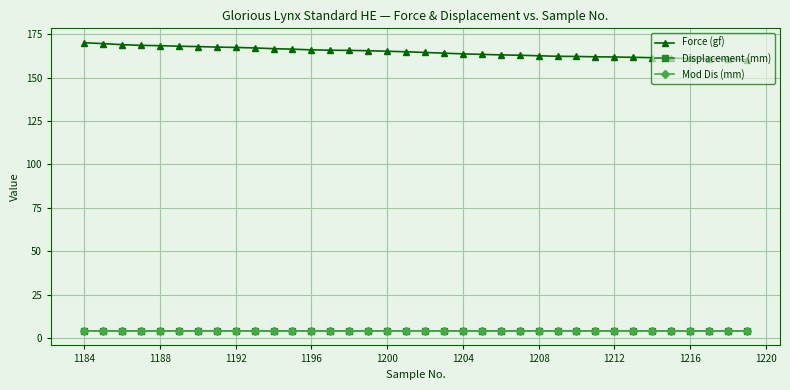

What is the highest value of the Mod Dis (mm) series?

4.1